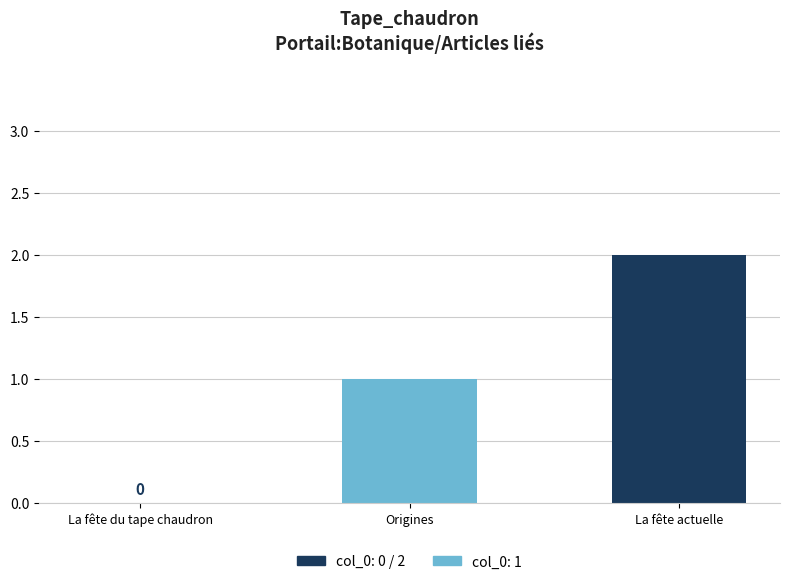

Where is the data nearest to the value 1?

Origines